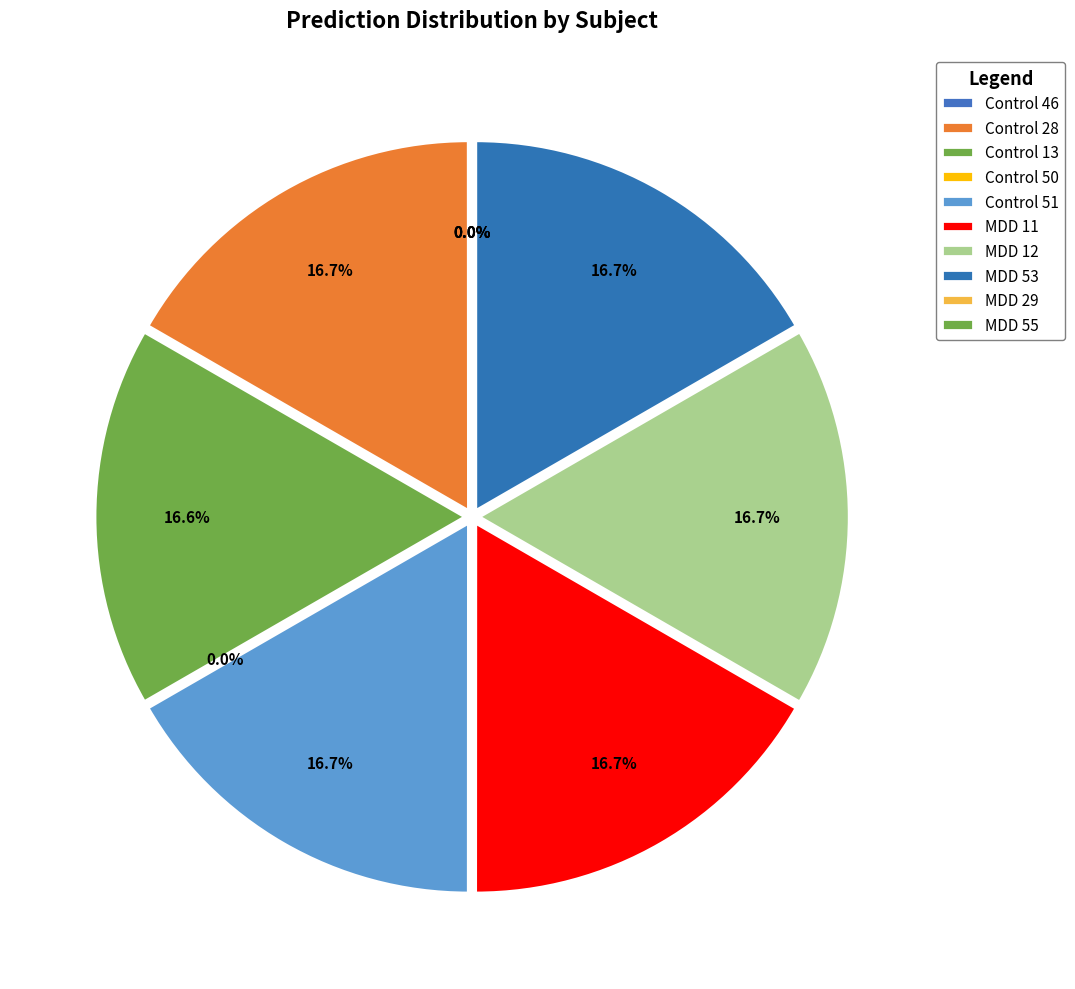

Which slice is the largest?

Control 28